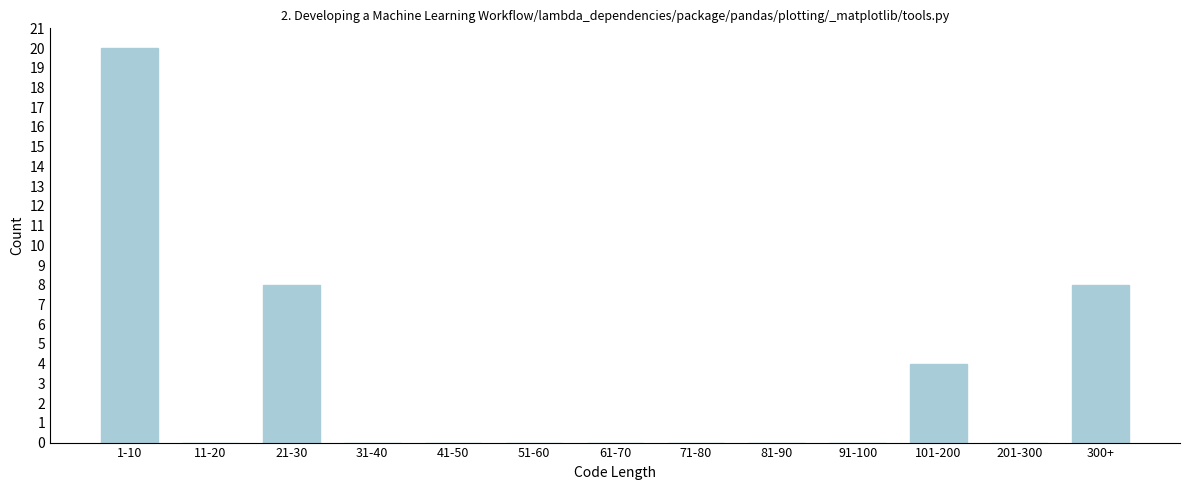

Reading left to right, what are all the values shown in this chart?

1-10=20	11-20=0	21-30=8	31-40=0	41-50=0	51-60=0	61-70=0	71-80=0	81-90=0	91-100=0	101-200=4	201-300=0	300+=8